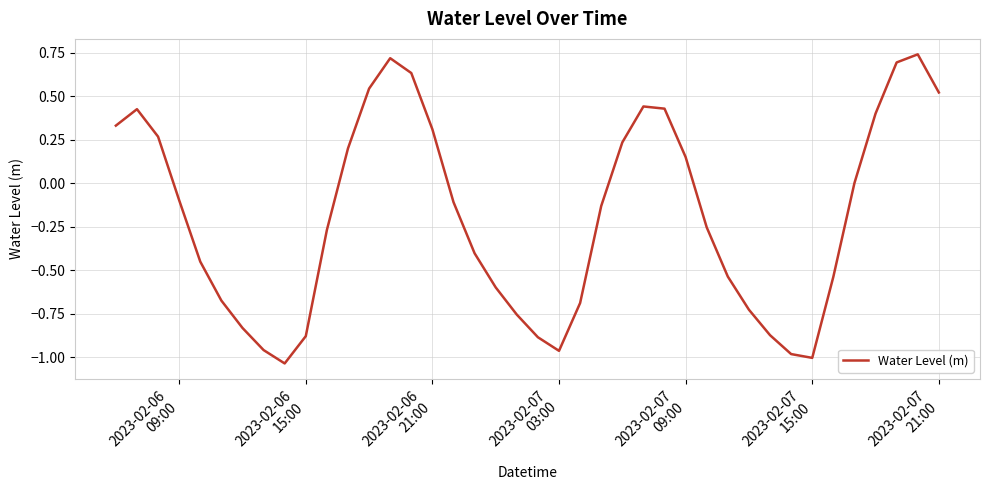

What is the difference between the maximum and minimum values?

1.8